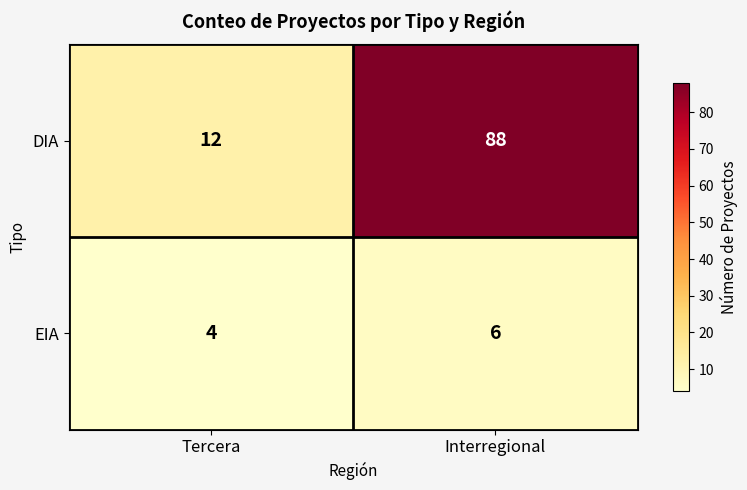

Between Tercera and Interregional, which series saw the biggest shift?

DIA